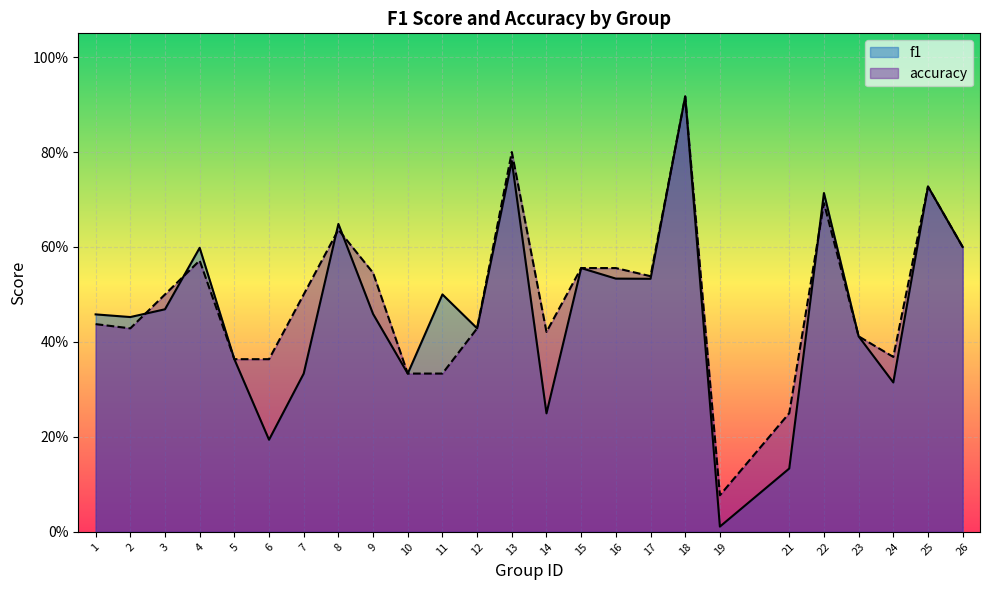

True or false: f1 and accuracy intersect in this chart.

True